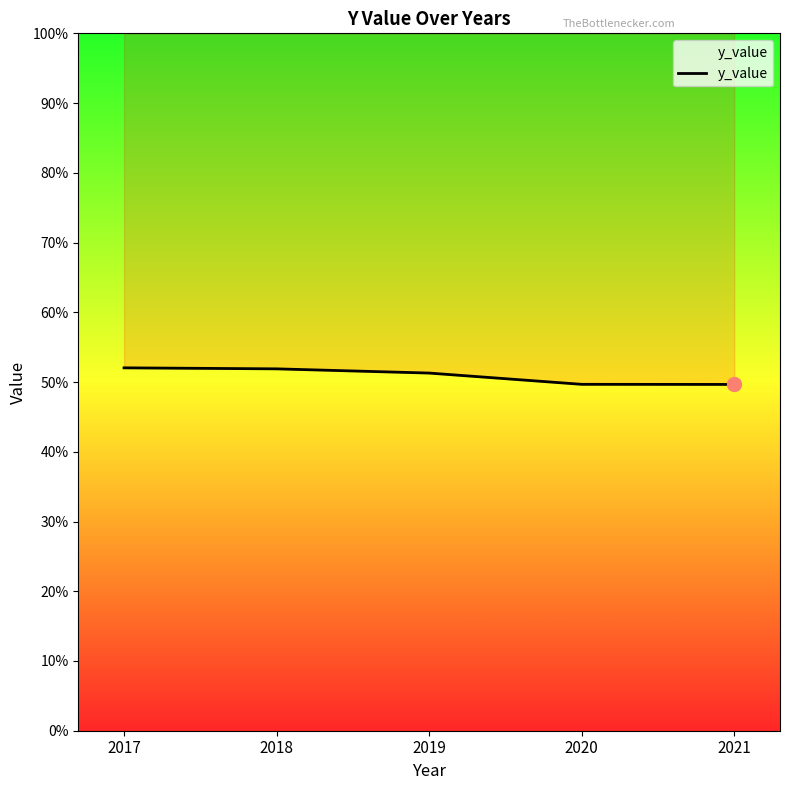

The value at 2019 is 20.6. True or false?

False